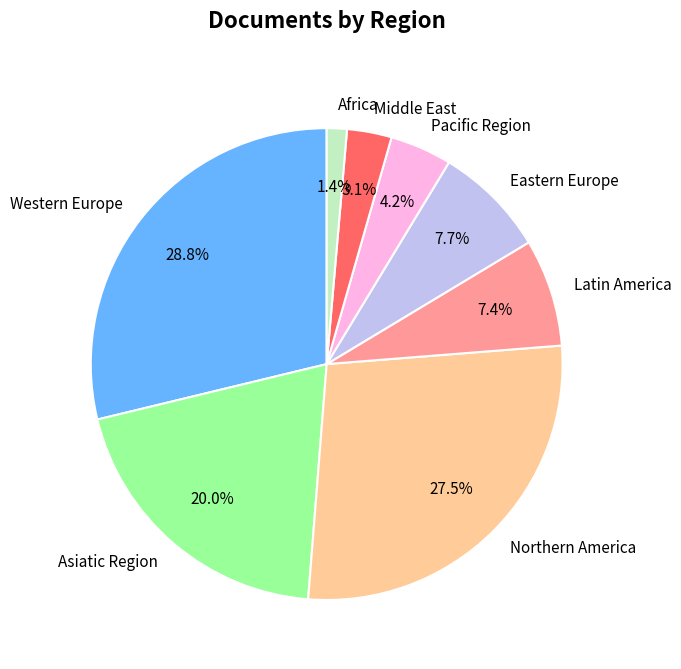

Combined, what portion of the pie is Pacific Region and Western Europe?

33.0%